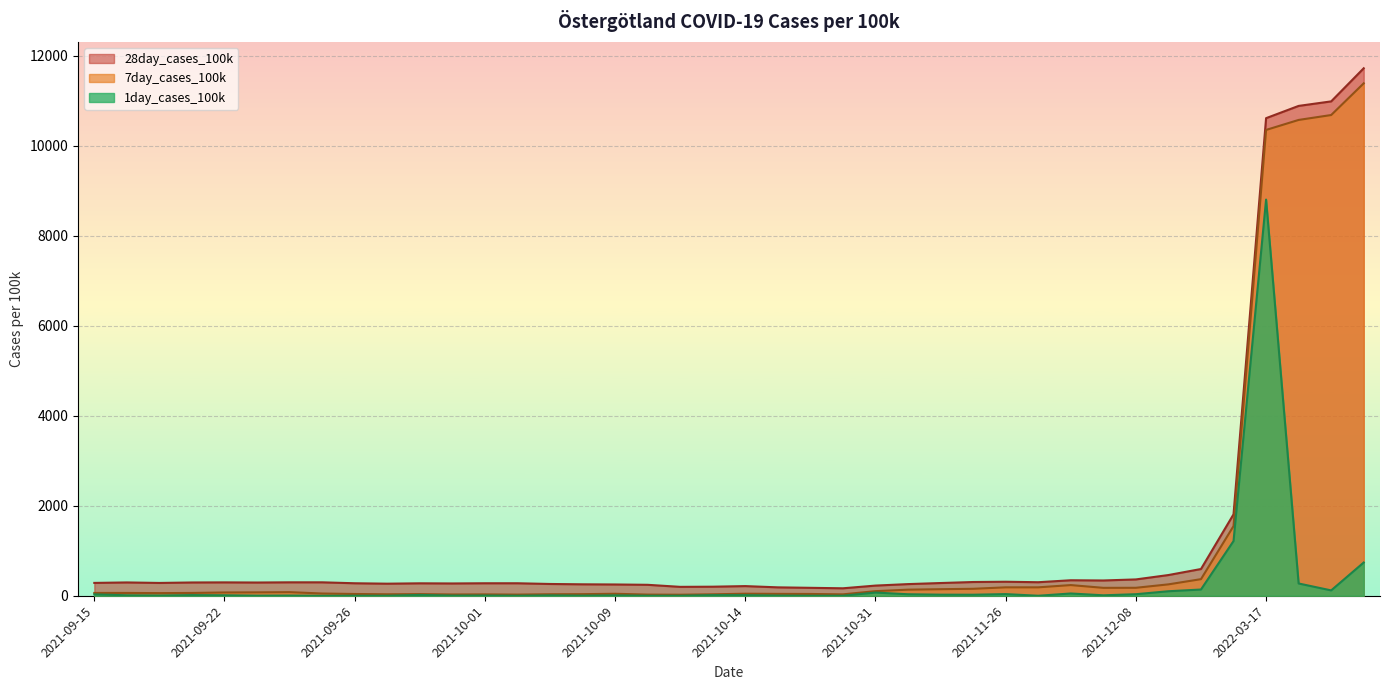

List the series in order of their overall mean, highest first.

28day_cases_100k, 7day_cases_100k, 1day_cases_100k